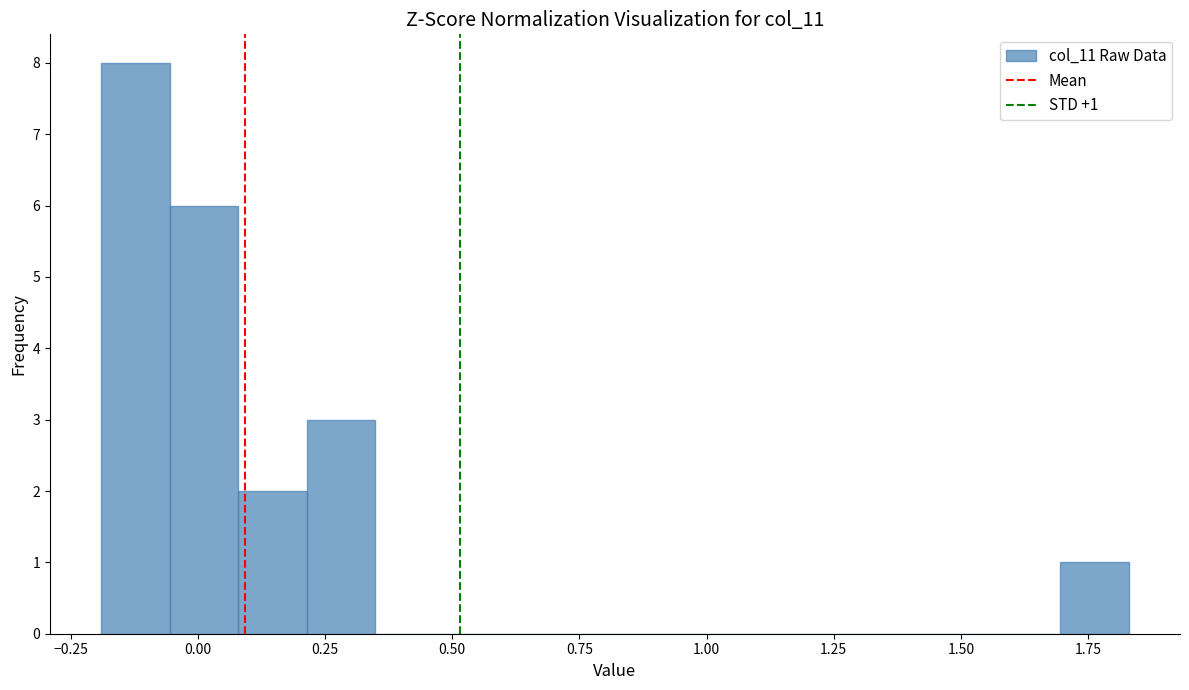

Read against the x-axis, roughly where is the centre of the tallest bar?

-0.10